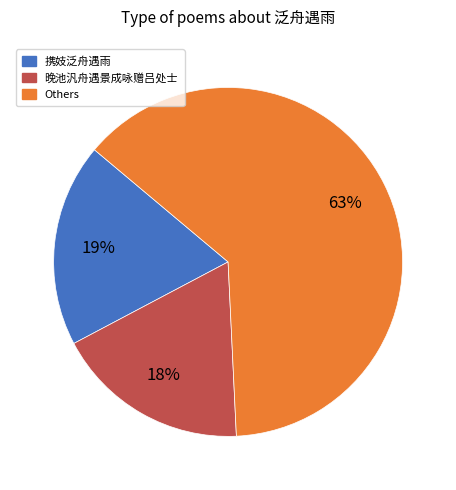

True or false: 晚池汎舟遇景成咏赠吕处士 accounts for 18% of the total.

True